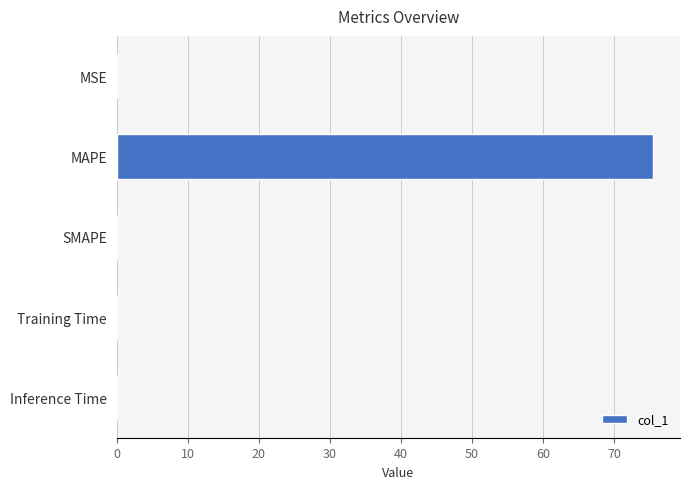

What is the greatest value displayed?

75.5